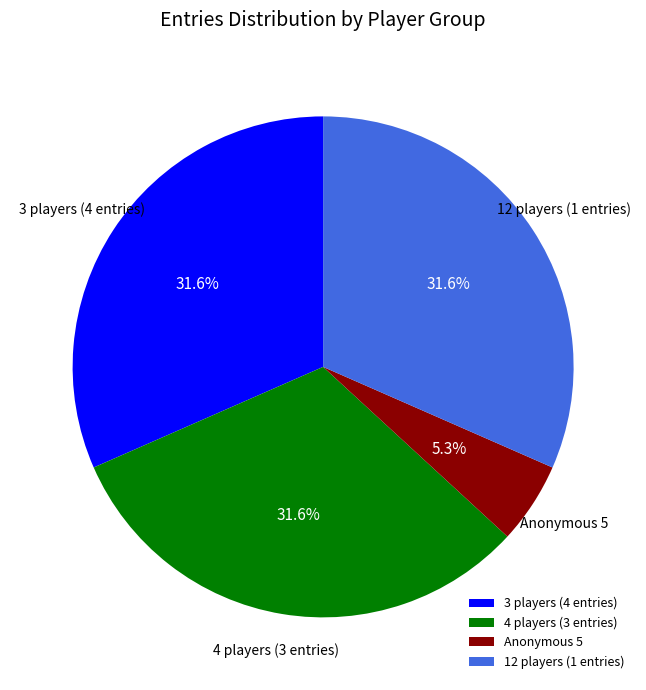

Do 3 players (4 entries) and 12 players (1 entries) together represent more than half of the pie?

Yes